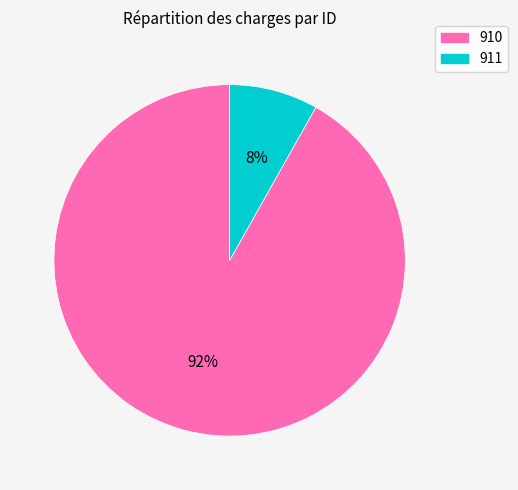

Which has a higher value, 910 or 911?

910